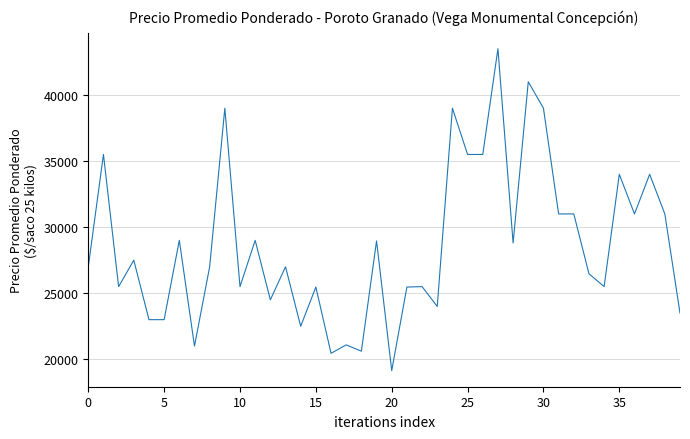

What is the maximum value shown in the chart?

43500